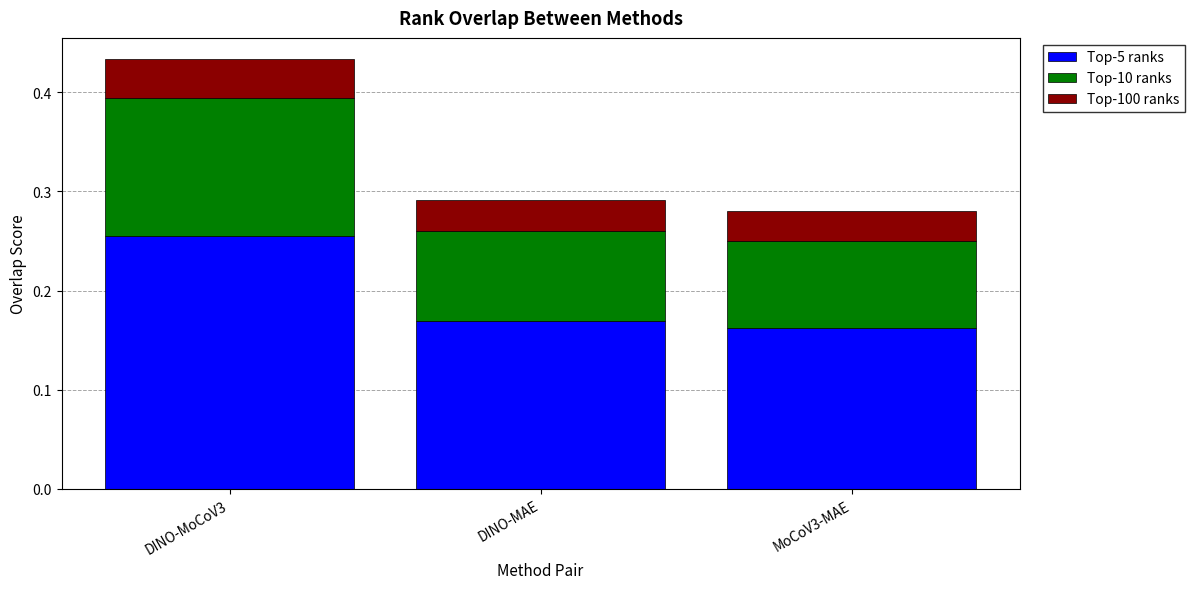

At which label does Top-5 ranks reach its peak?

DINO-MoCoV3